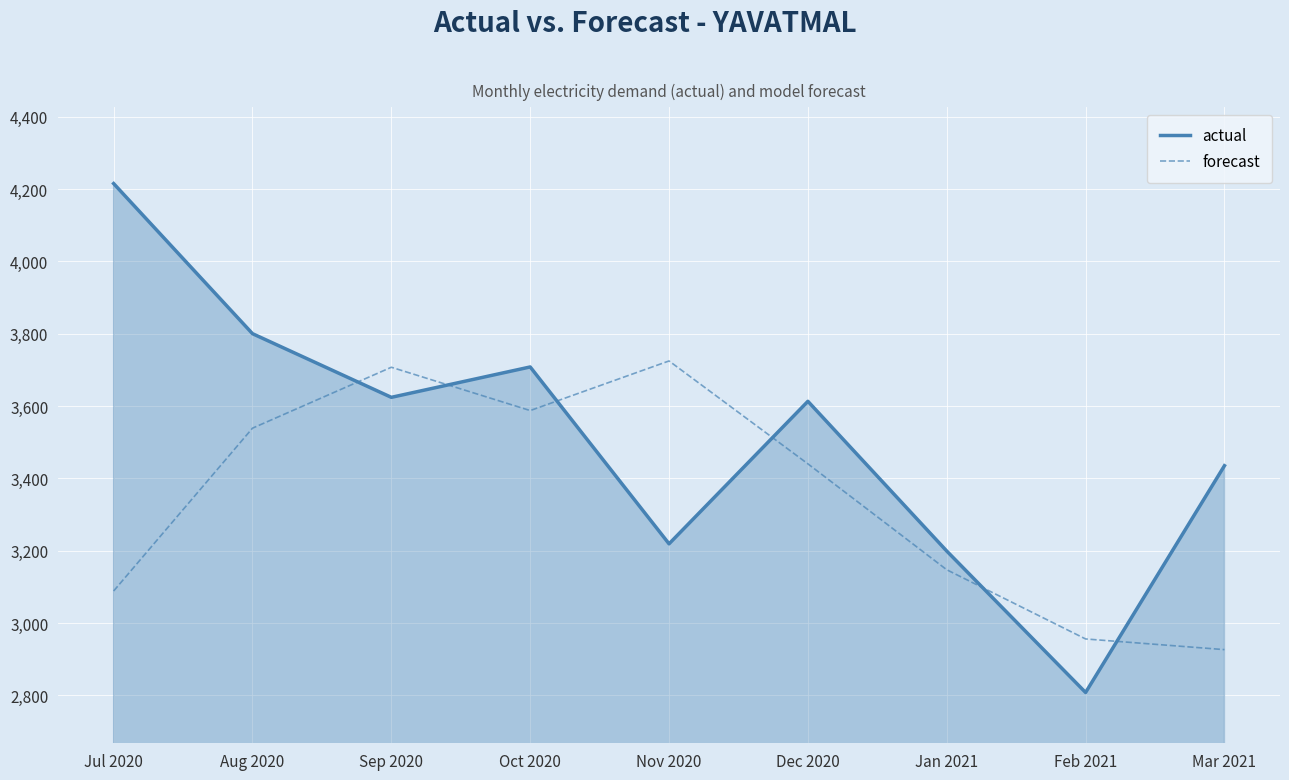

Which category has the lowest value across all series?

Feb 2021